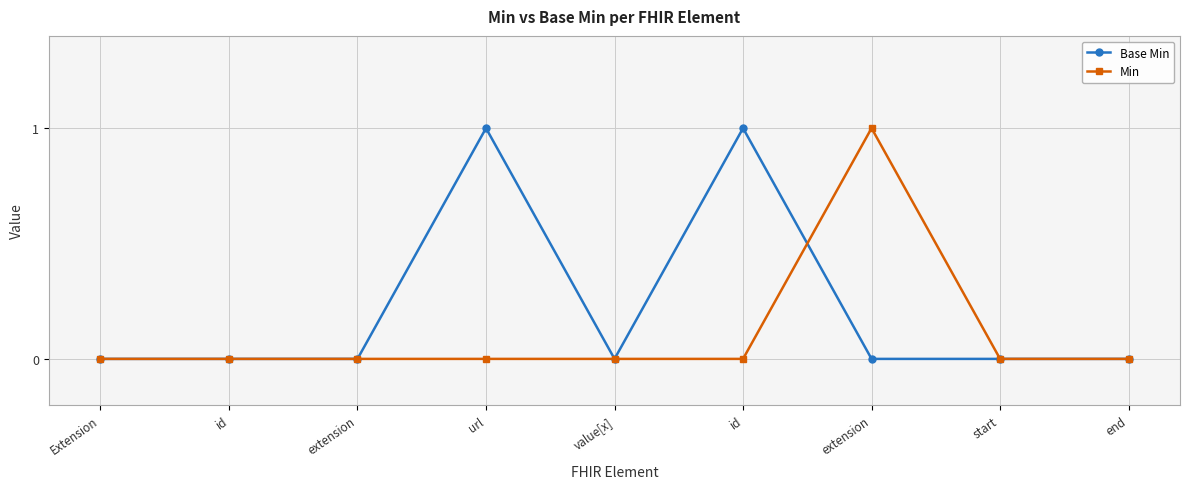

What are all the series names shown in the legend?

Base Min, Min